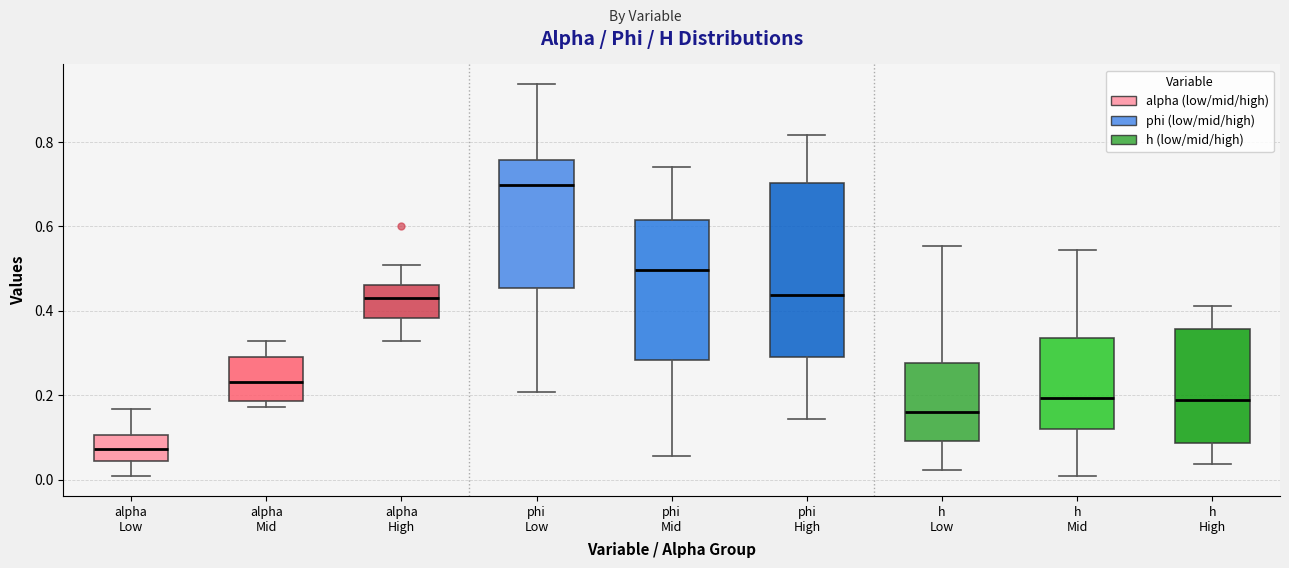

Where is the lower edge of the box for phi Mid on the y-axis? The values are not printed on the chart, so give them approximately, as read against the axis.

0.28